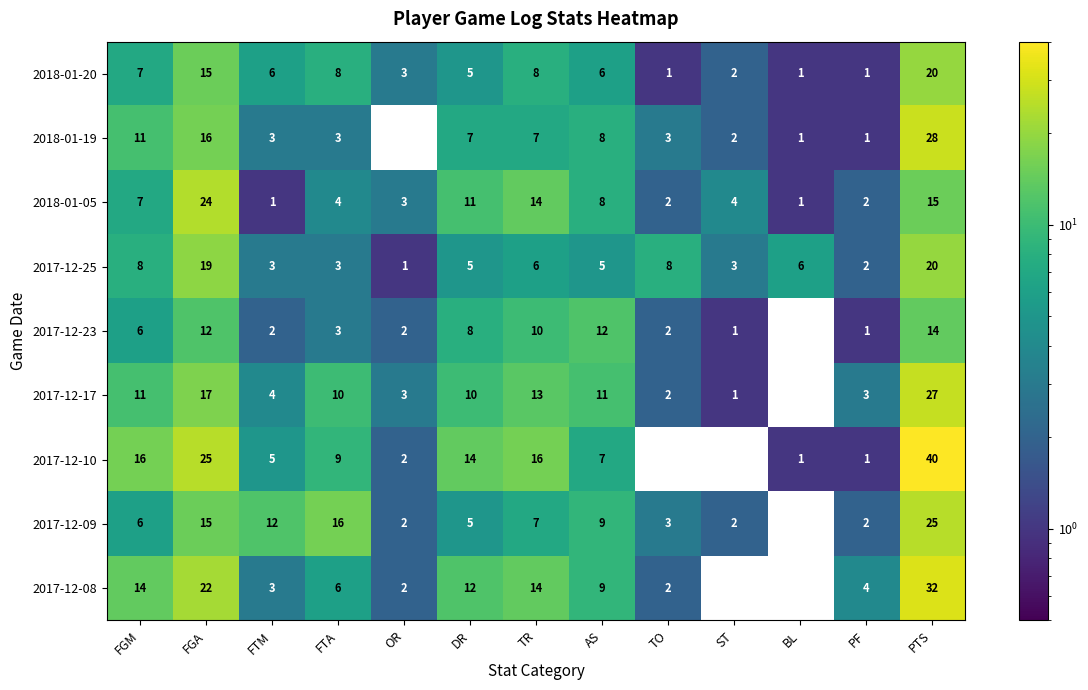

Which series has the largest total across all categories?

2017-12-10